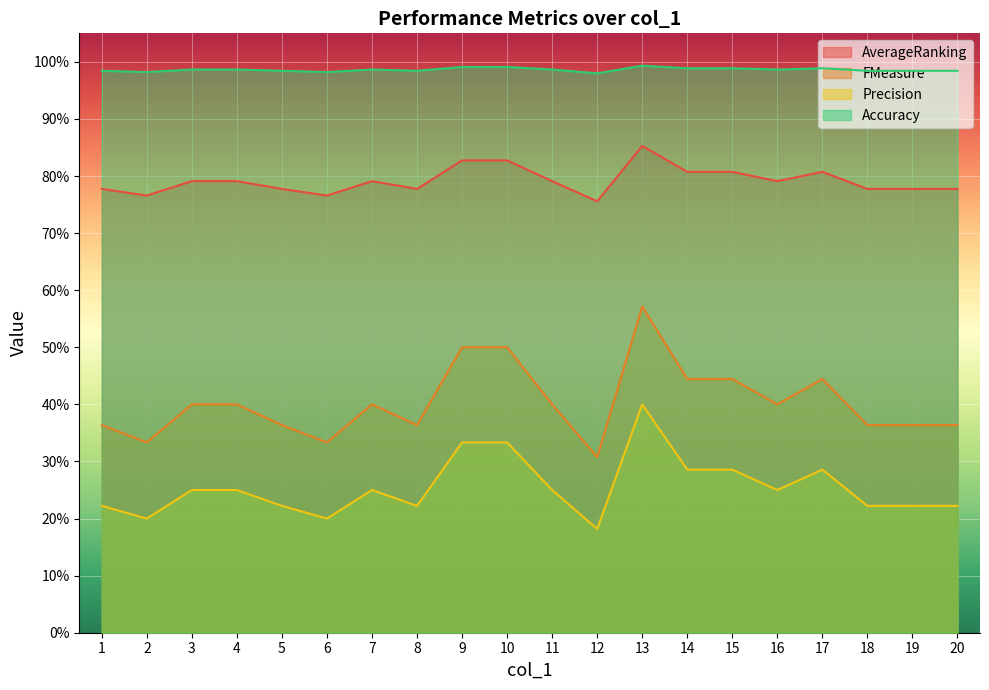

Reading left to right, transcribe all the data shown in this chart.

AverageRanking: 0.8	0.8	0.8	0.8	0.8	0.8	0.8	0.8	0.8	0.8	0.8	0.8	0.9	0.8	0.8	0.8	0.8	0.8	0.8	0.8
FMeasure: 0.4	0.3	0.4	0.4	0.4	0.3	0.4	0.4	0.5	0.5	0.4	0.3	0.6	0.4	0.4	0.4	0.4	0.4	0.4	0.4
Precision: 0.2	0.2	0.2	0.2	0.2	0.2	0.2	0.2	0.3	0.3	0.2	0.2	0.4	0.3	0.3	0.2	0.3	0.2	0.2	0.2
Accuracy: 1.0	1.0	1.0	1.0	1.0	1.0	1.0	1.0	1.0	1.0	1.0	1.0	1.0	1.0	1.0	1.0	1.0	1.0	1.0	1.0